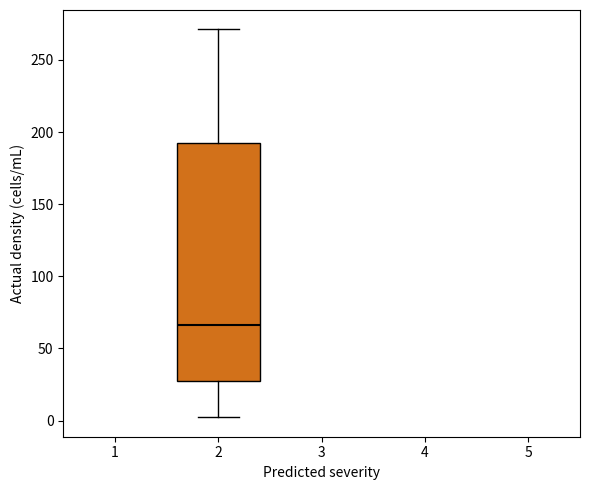

Transcribe this box plot: give where the median line is, the range the box spans, and where the two whiskers end, as read against the y-axis. The values are not printed on the chart, so give them approximately, as read against the axis.

median 65, box 25 to 190, whiskers 0 to 270